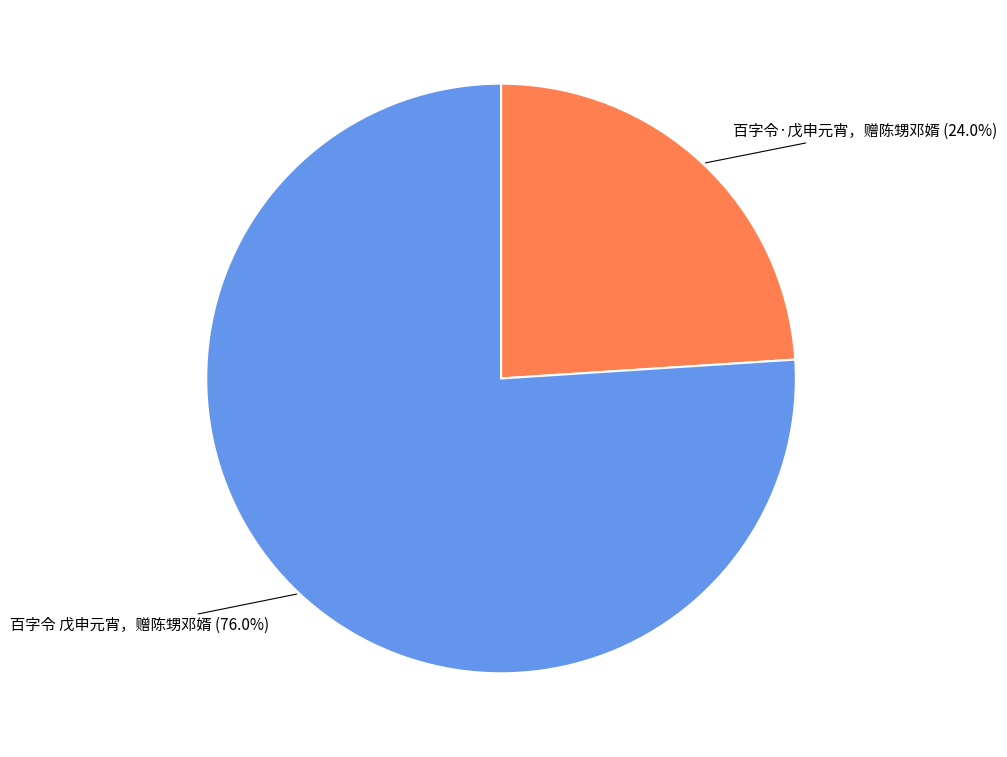

To the nearest percent, what portion does 百字令·戊申元宵，赠陈甥邓婿 represent?

24%